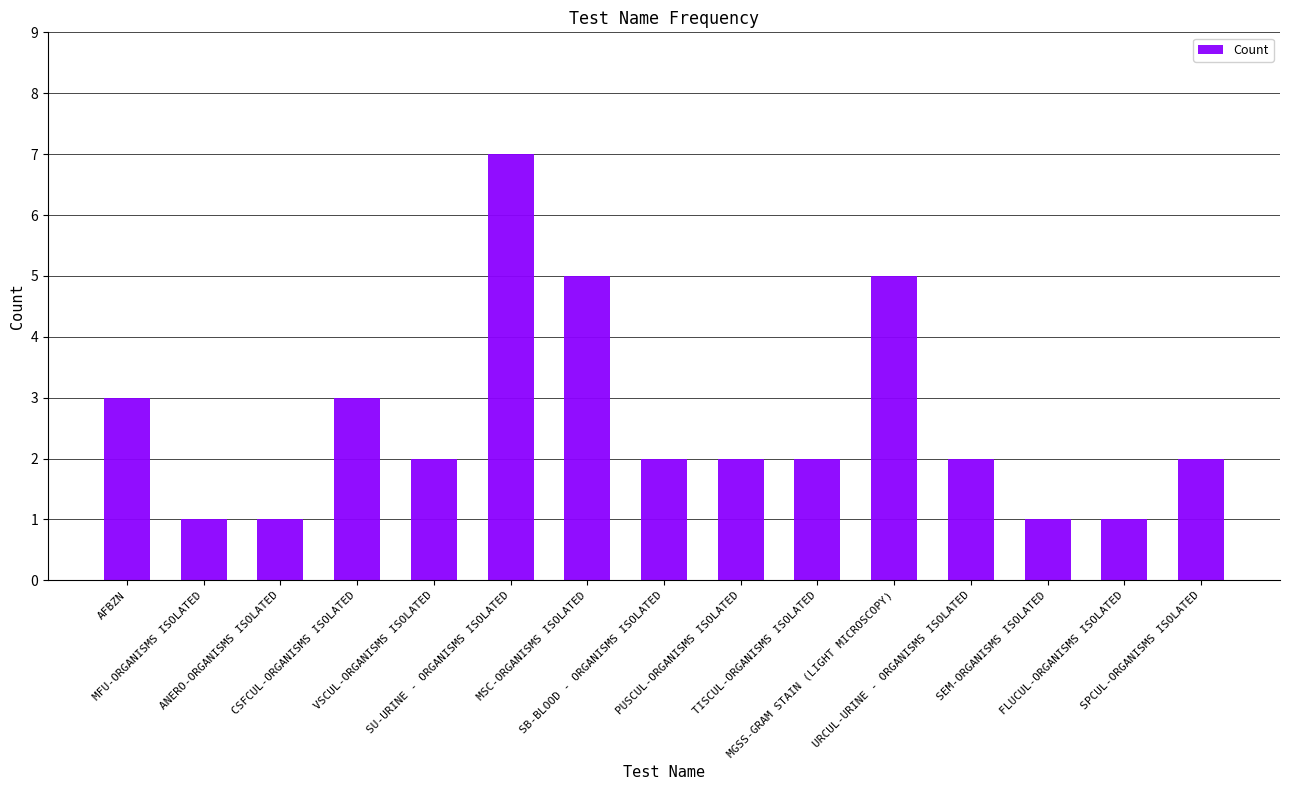

True or false: the data shows 11 at SU-URINE - ORGANISMS ISOLATED.

False